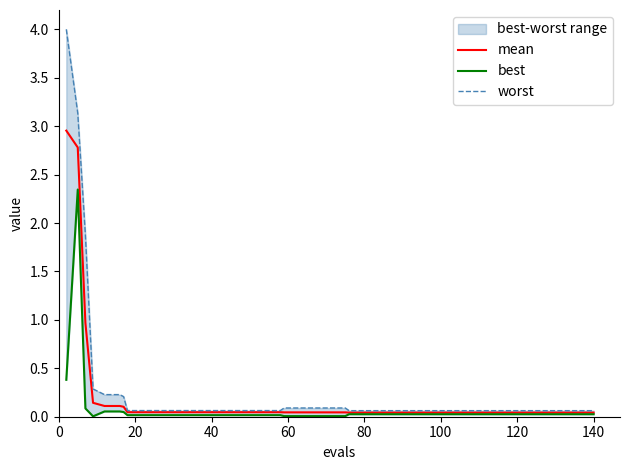

True or false: worst and best intersect in this chart.

False